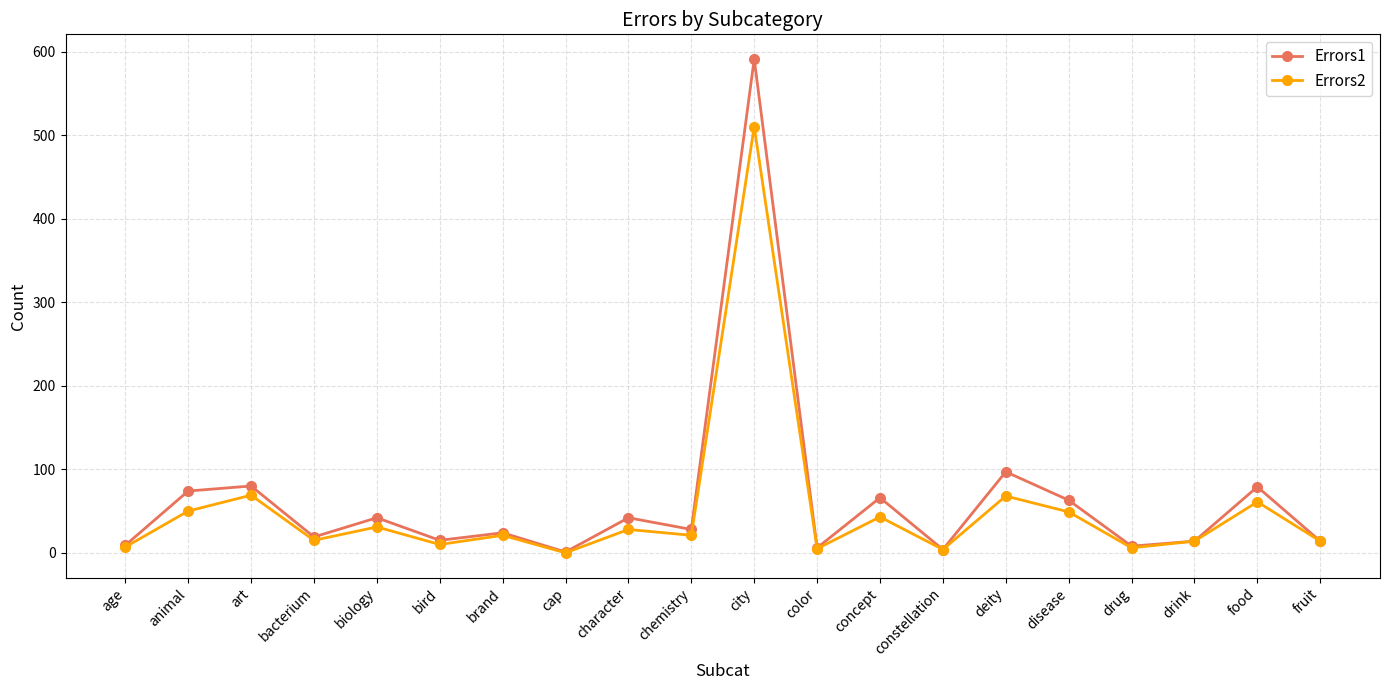

Is it true that Errors2 equals 21 at art?

False